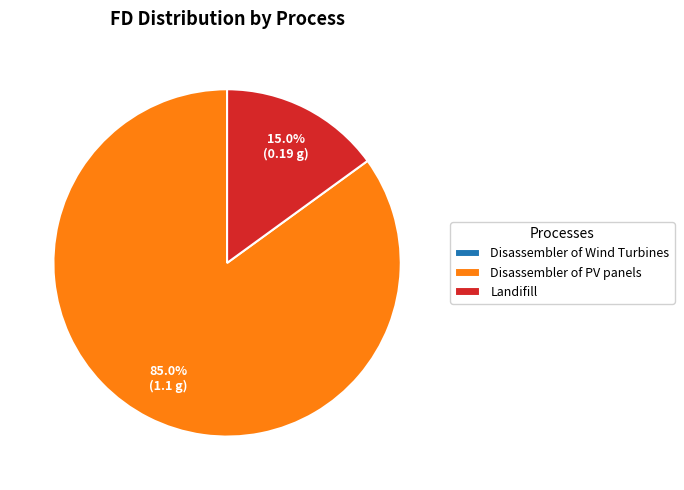

To the nearest percent, what is the average slice percentage?

33%